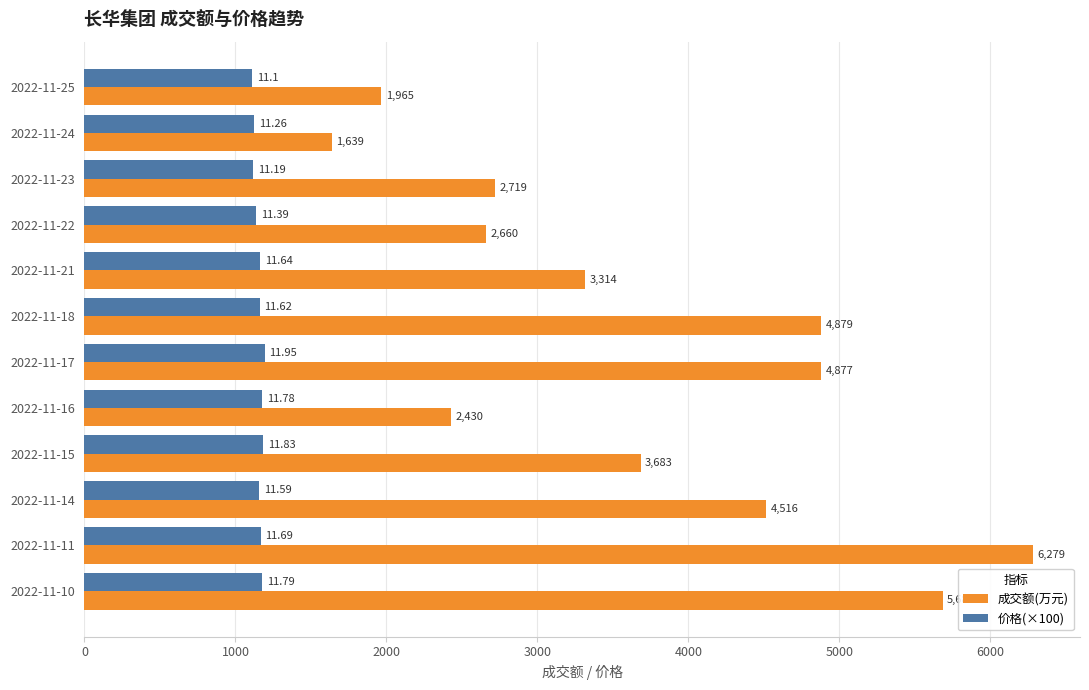

What is the spread (max minus min) of values at 2022-11-16?

1252